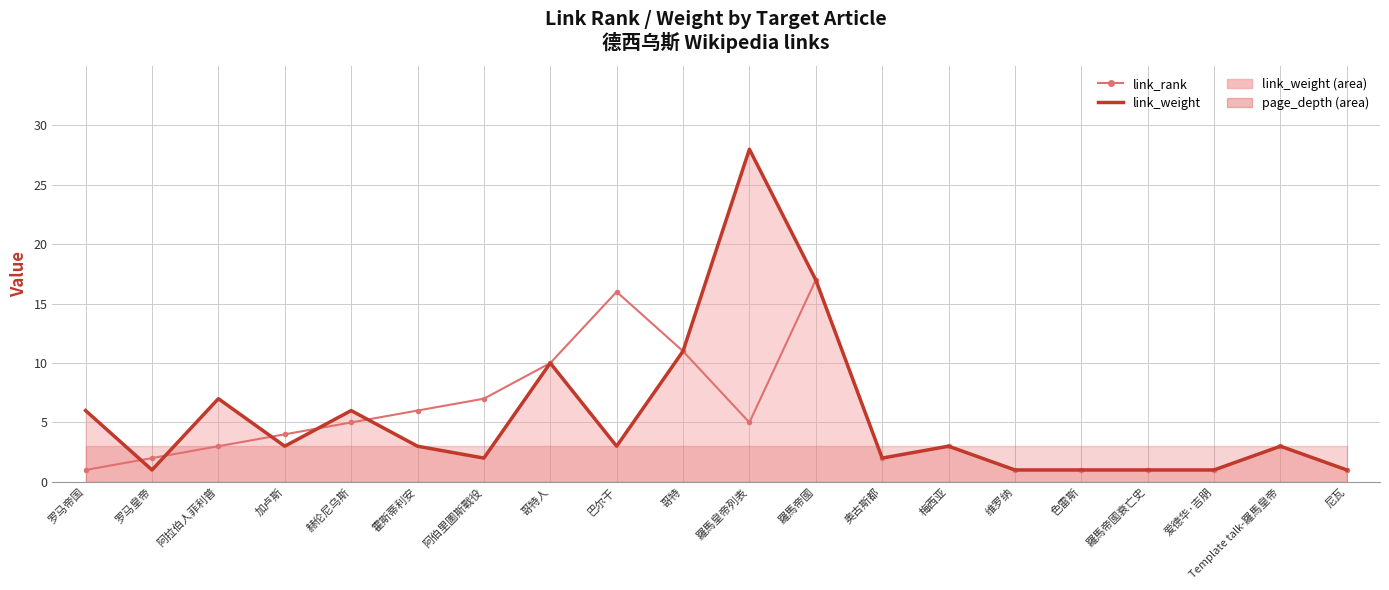

What position from the right is 阿拉伯人菲利普?

18